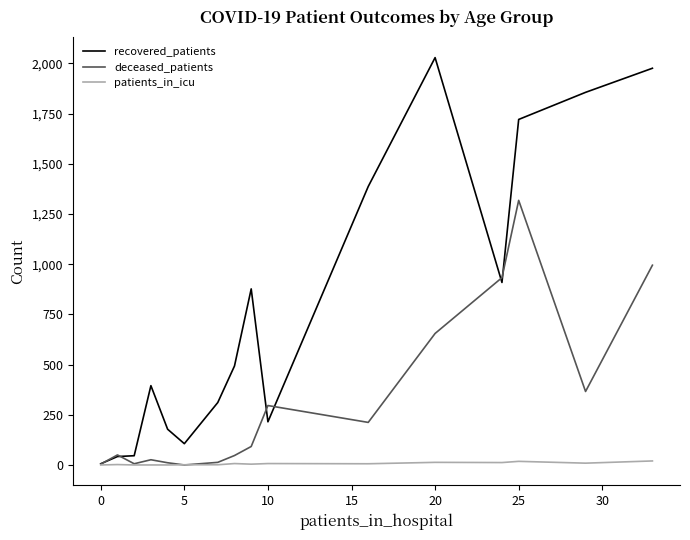

Rank the series by their maximum value, from lowest to highest.

patients_in_icu, deceased_patients, recovered_patients